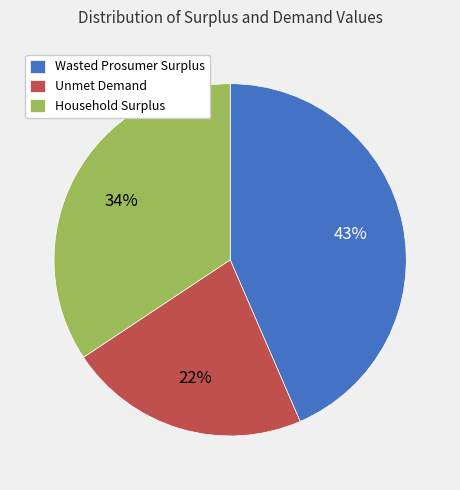

Is there any slice that represents more than half of the pie?

No